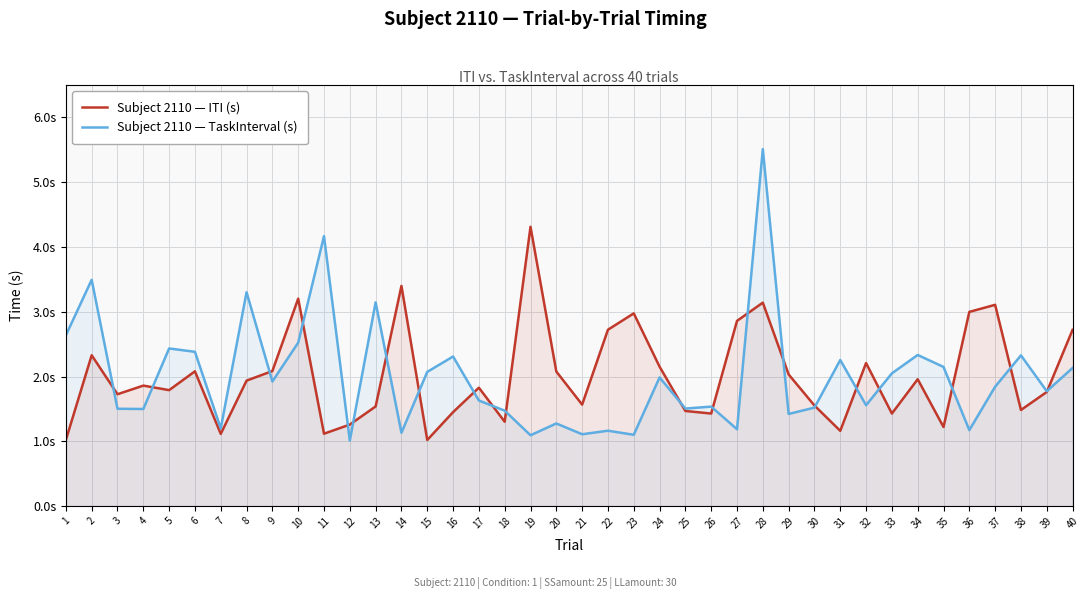

What is the difference between the highest and lowest values at 5?

0.6